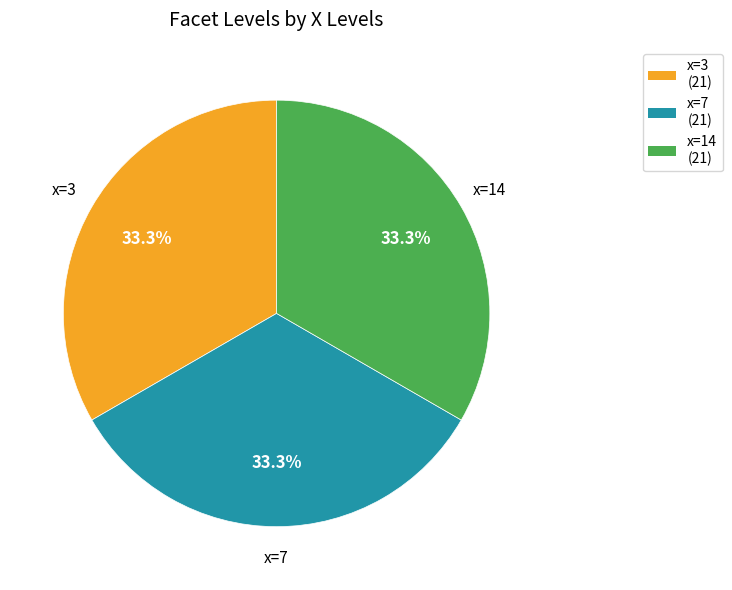

Does any single category account for the majority?

No